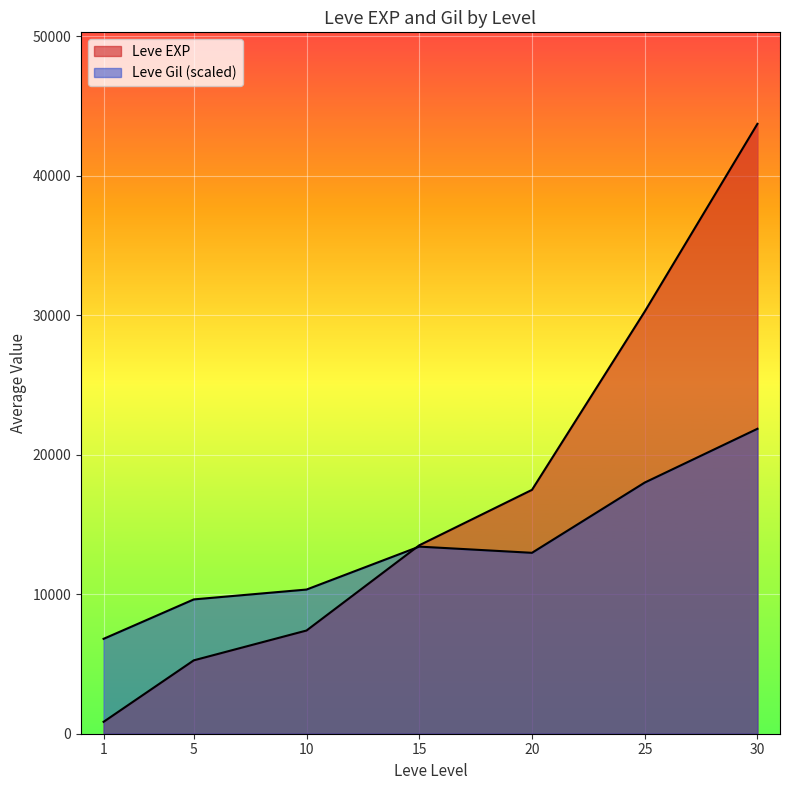

Rank the series by their maximum value, from lowest to highest.

Leve Gil, Leve EXP